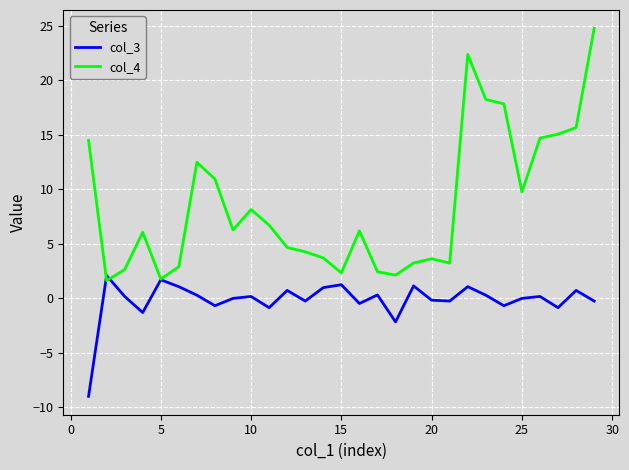

What is the highest value of the col_4 series?

24.8